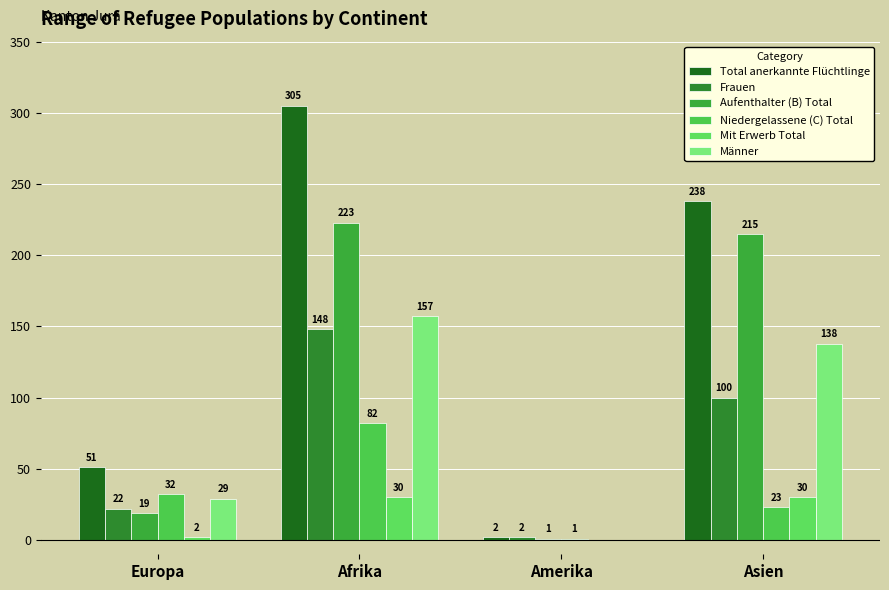

What is the spread (max minus min) of values at Europa?

49